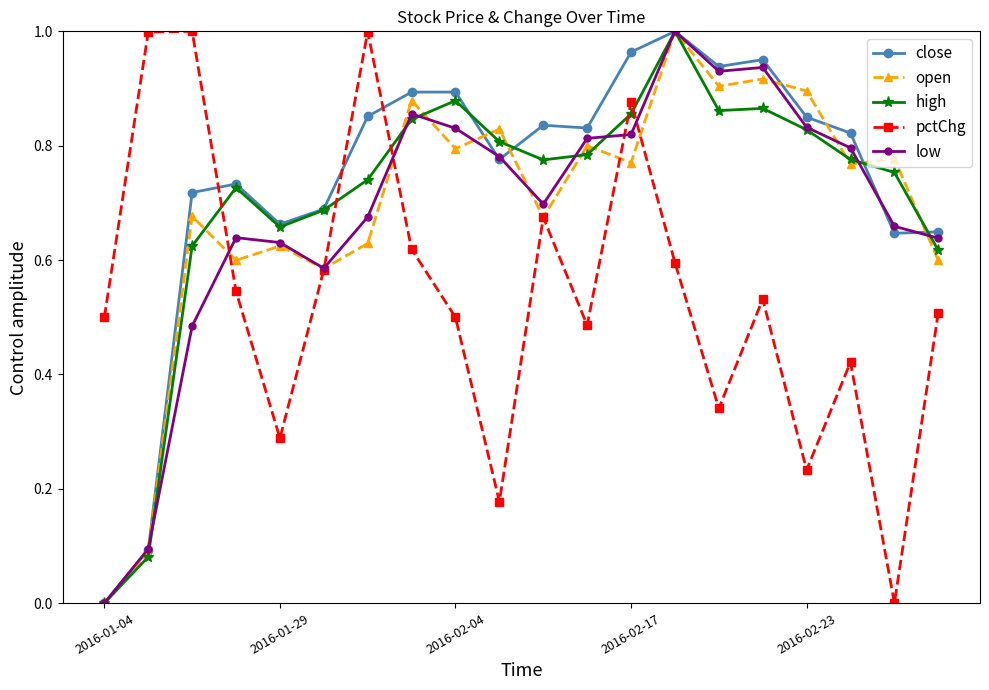

True or false: open has more than 1 interior local peaks.

True